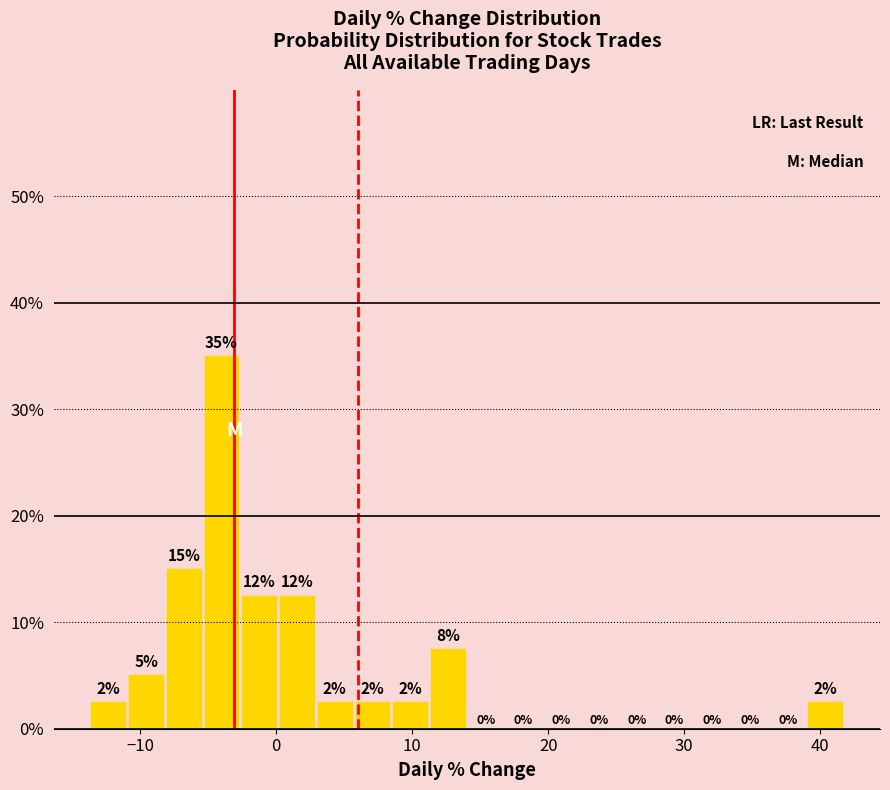

Around what value on the x-axis is the tallest bar? Give the approximate position of its centre, as read against the axis.

-4